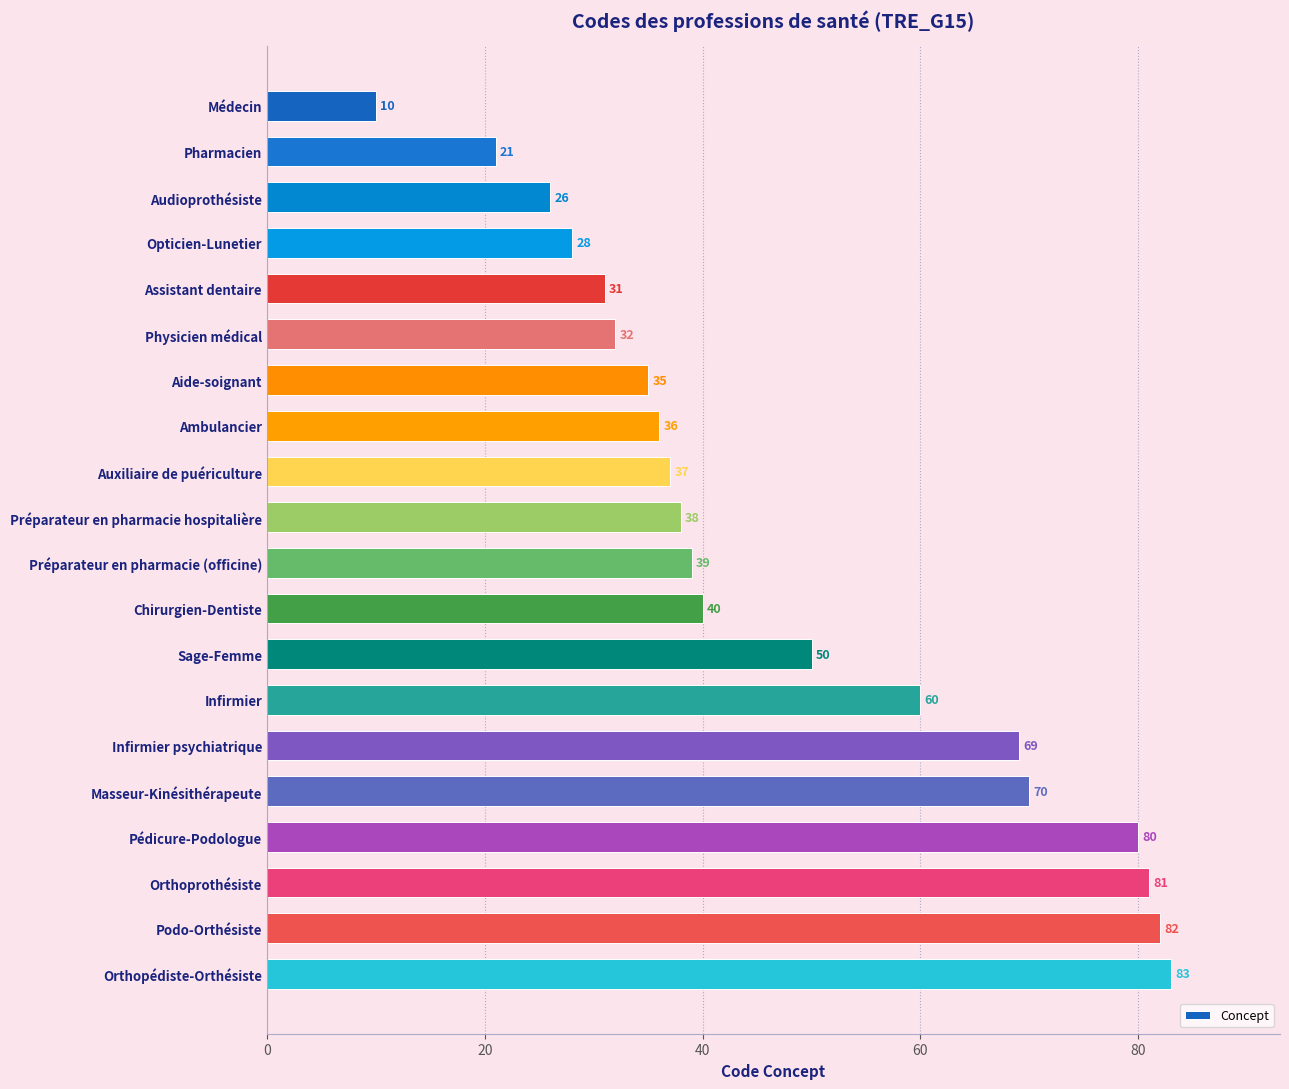

What is the difference between the second highest and minimum values?

72